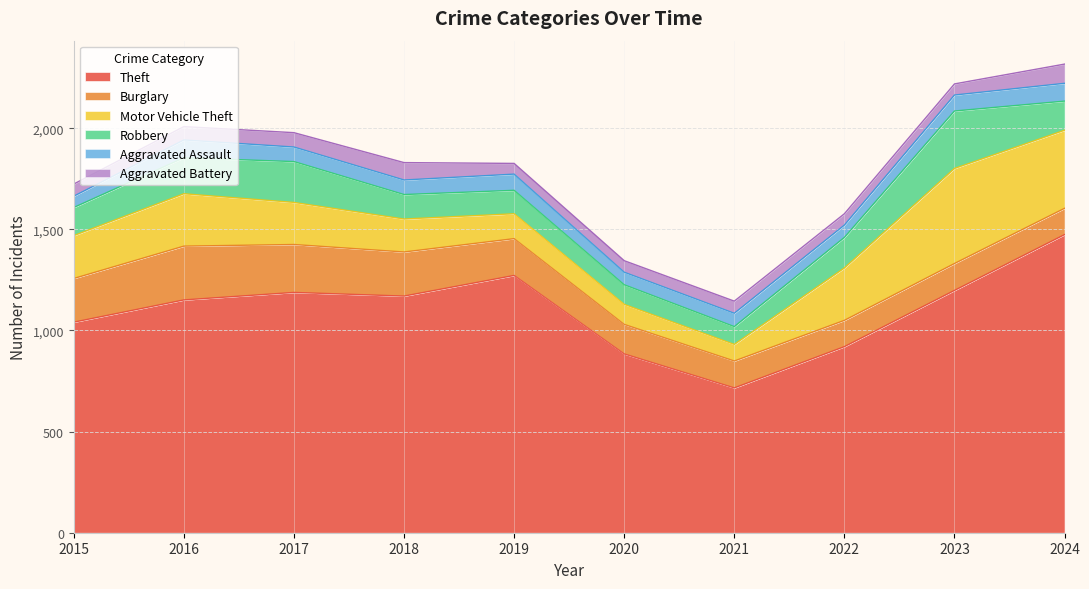

At how many categories does at least one series exceed 263?

10